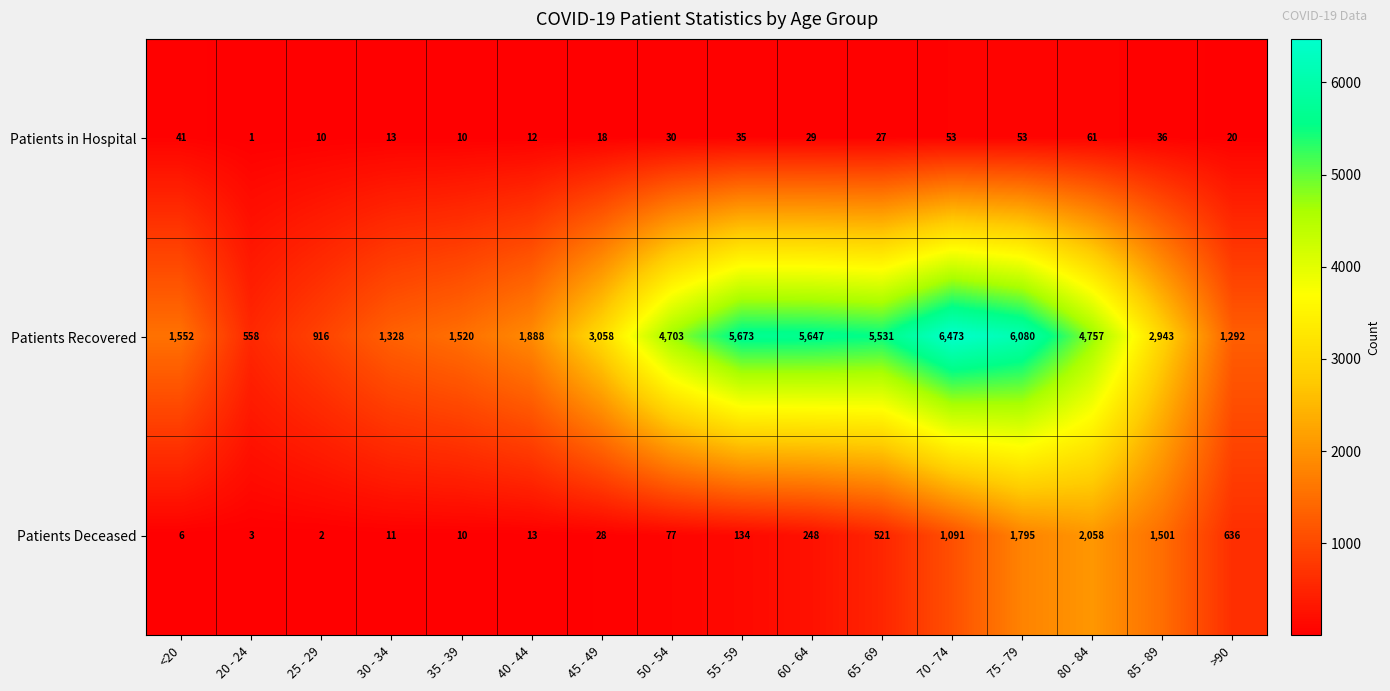

Is it true that Patients Recovered equals 916 at 25 - 29?

True